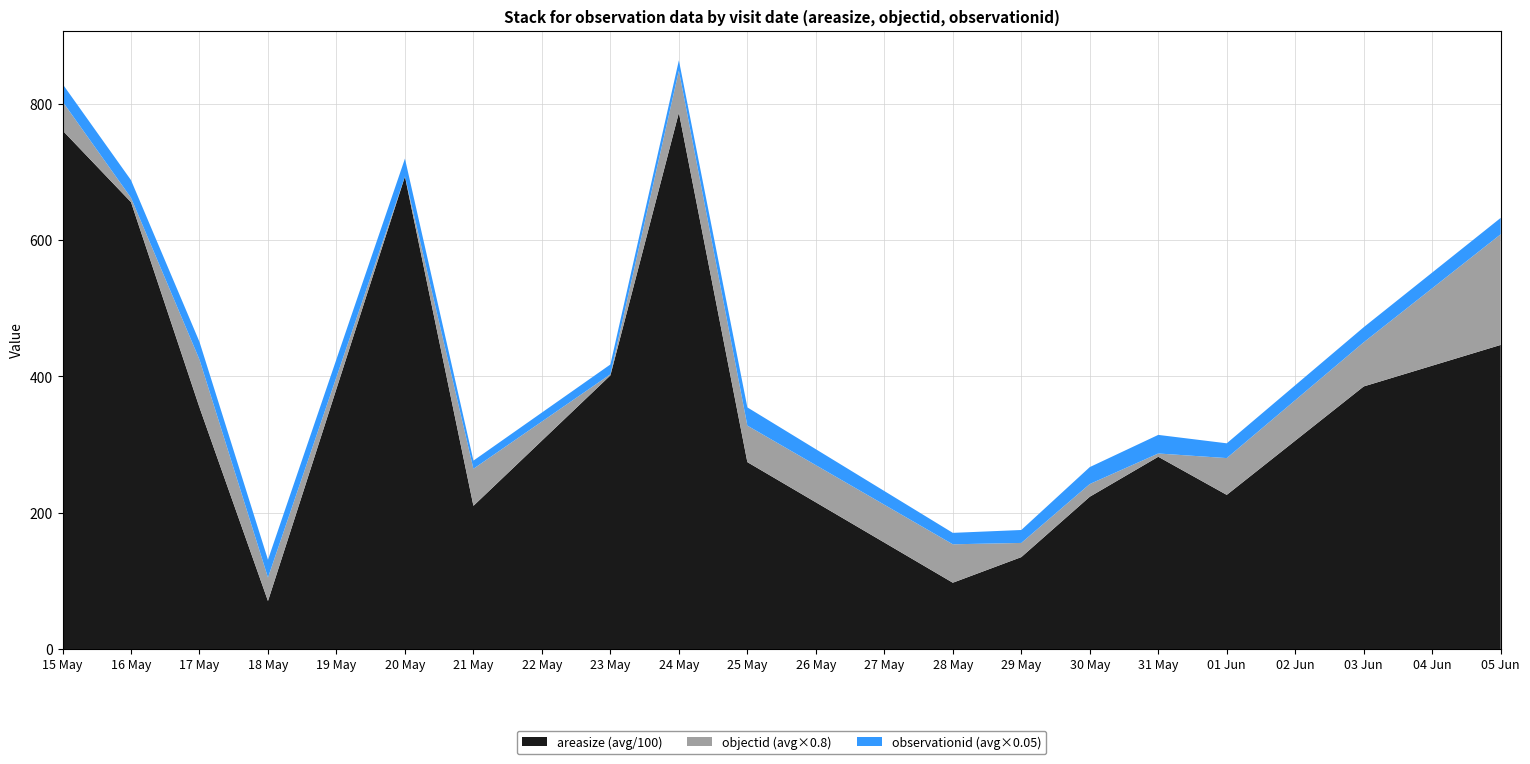

What is the total value across all series at 20 May?

719.9